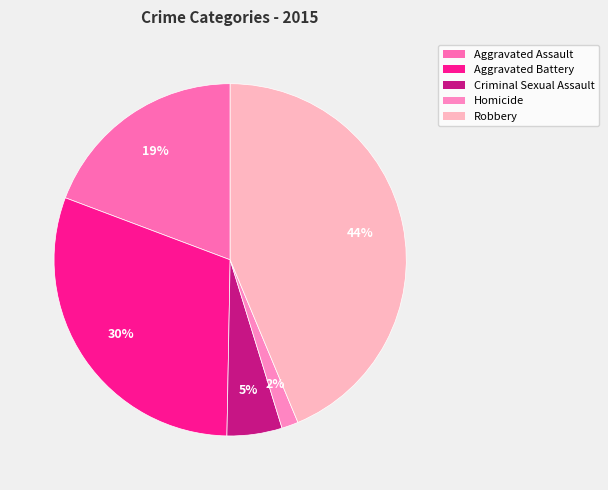

Rank the categories by value from highest to lowest.

Robbery, Aggravated Battery, Aggravated Assault, Criminal Sexual Assault, Homicide